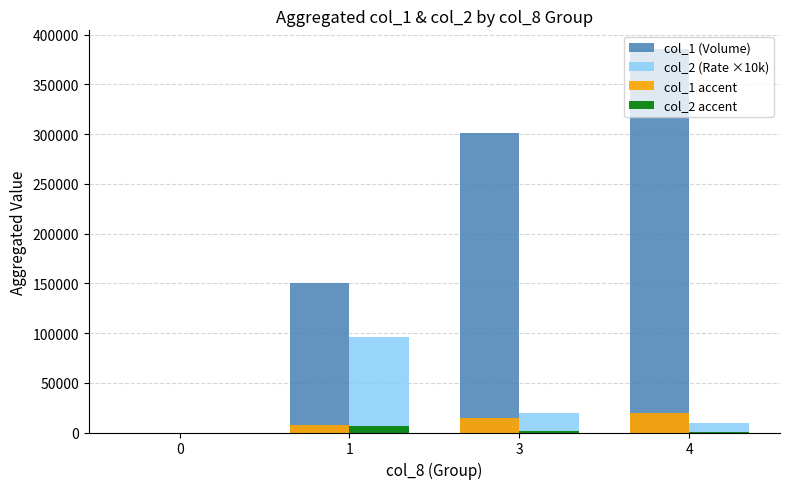

What is the total value across all series at 1?

260113.0